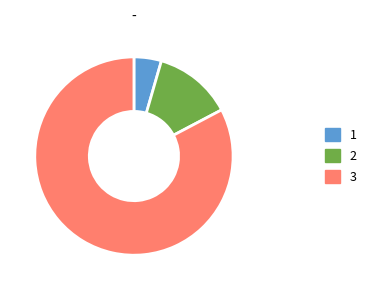

Which slice is the smallest?

1